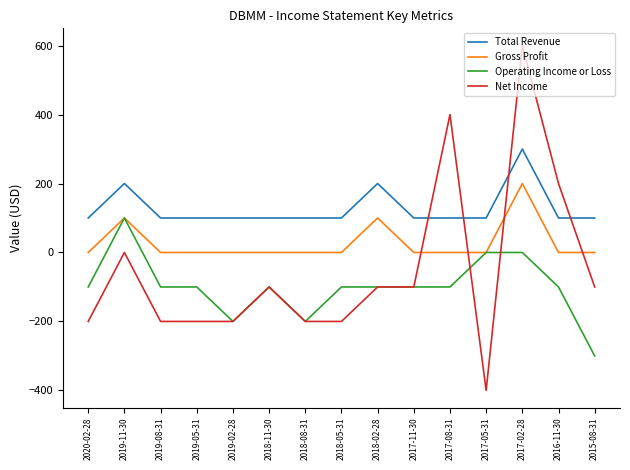

Is the value of Net Income at 2018-02-28 greater than the value of Gross Profit at 2019-05-31?

No